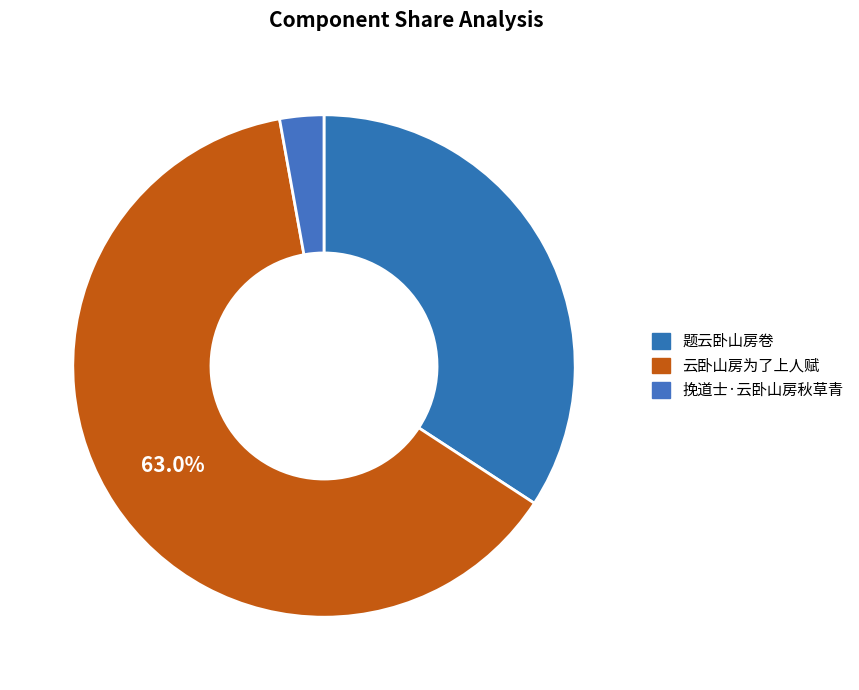

The 题云卧山房卷 slice represents 43% of the pie. True or false?

False